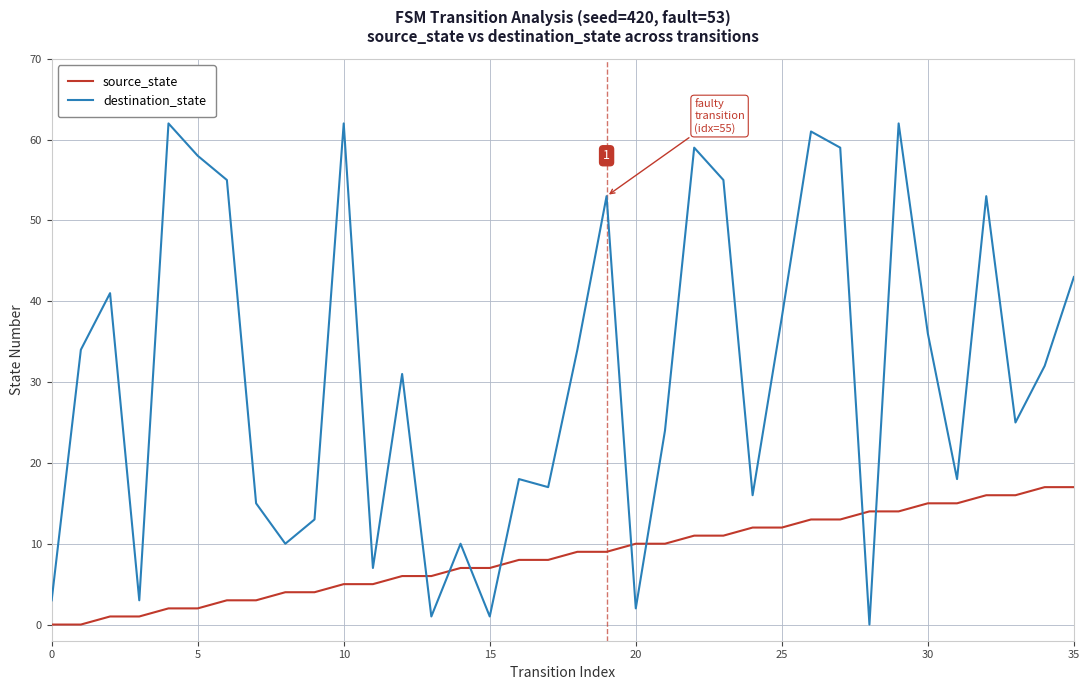

True or false: destination_state and source_state cross at least once.

True